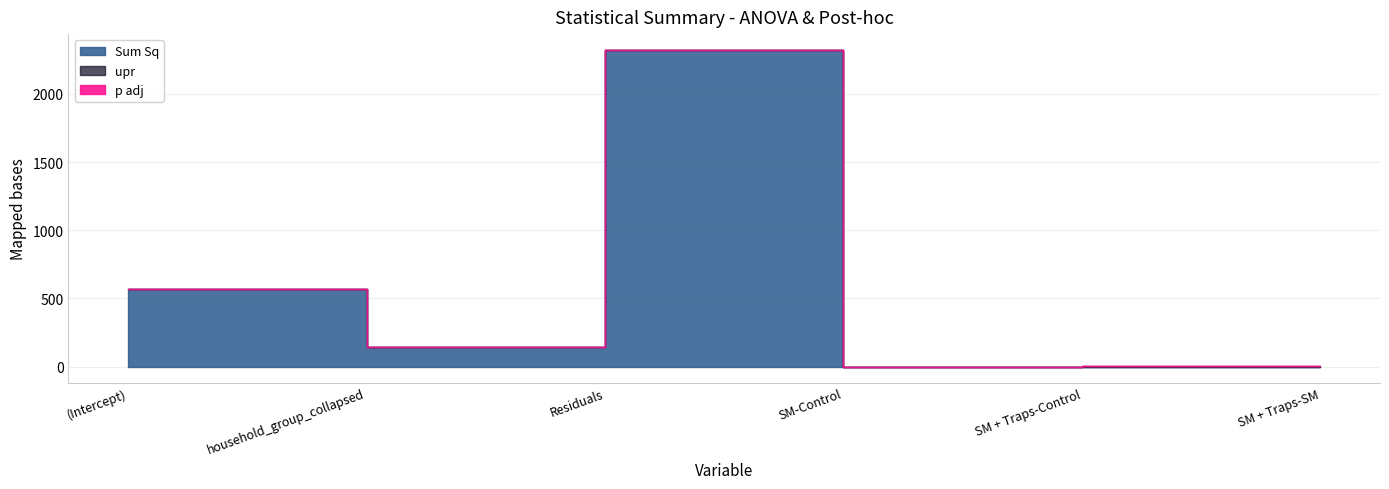

What position from the left is SM-Control?

4